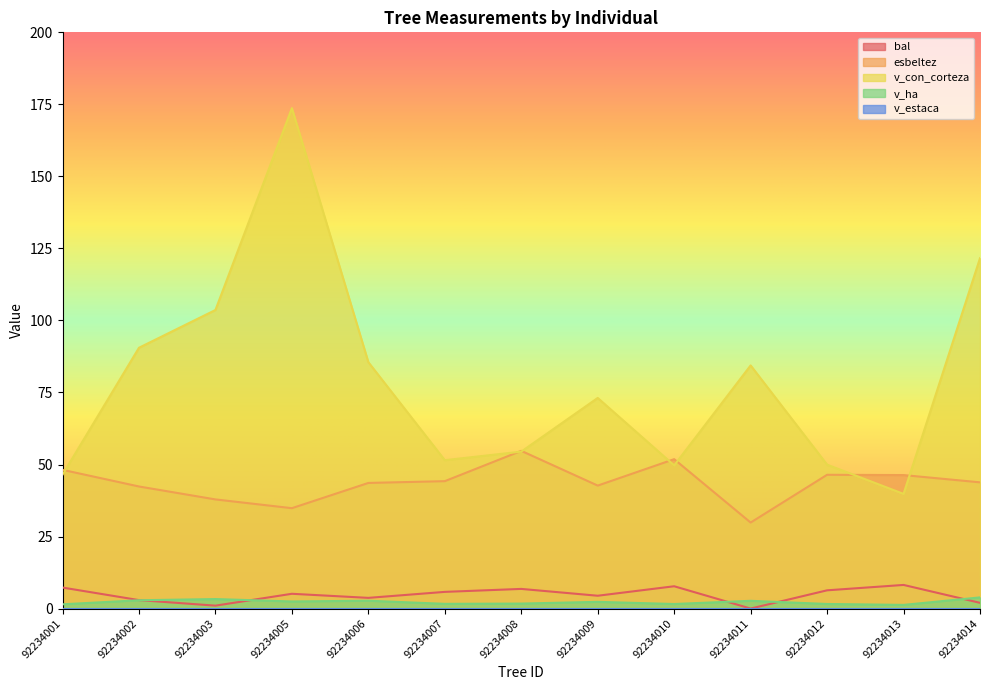

What is the average value of the v_ha series?

2.3